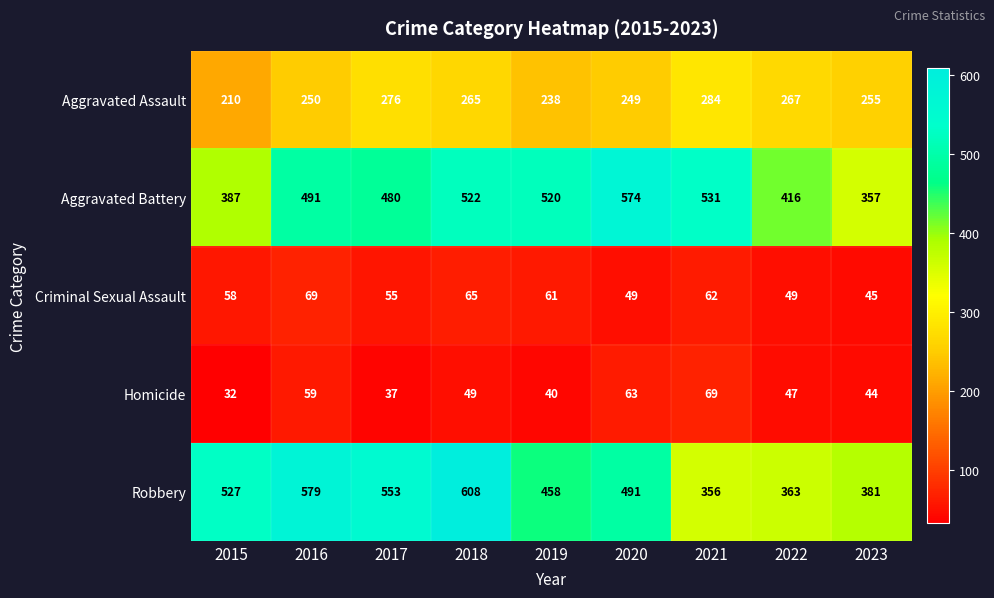

What is the difference between the maximum and minimum values in the Homicide series?

37